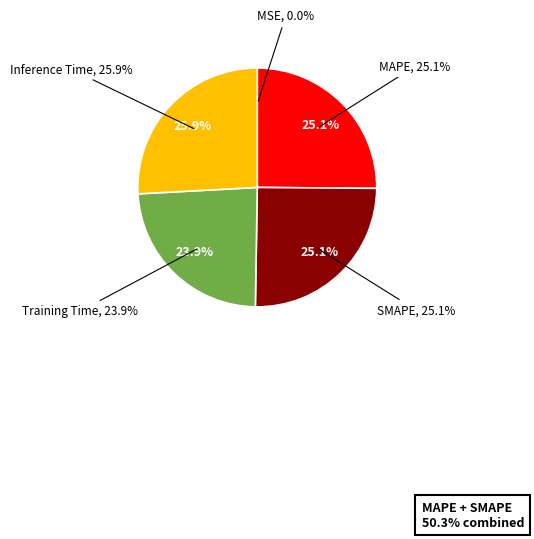

Combined, what portion of the pie is MSE and MAPE?

25.1%